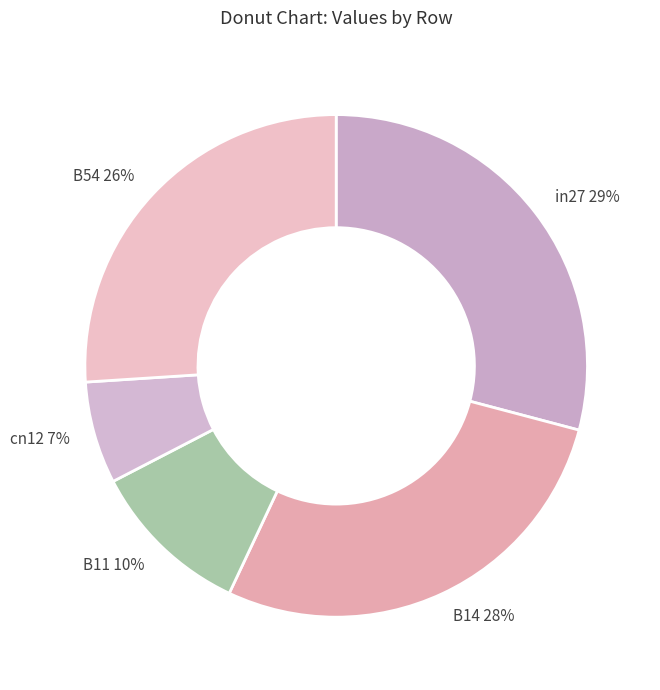

How many segments does this pie chart have?

5